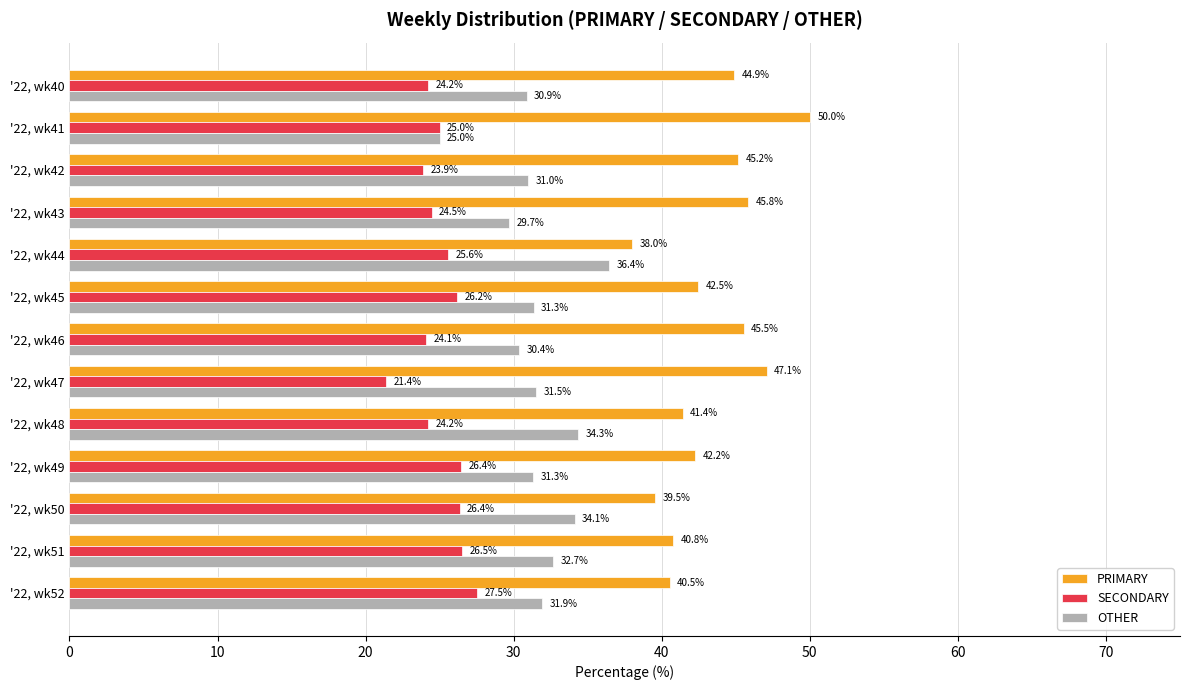

Which series has the largest total across all categories?

PRIMARY